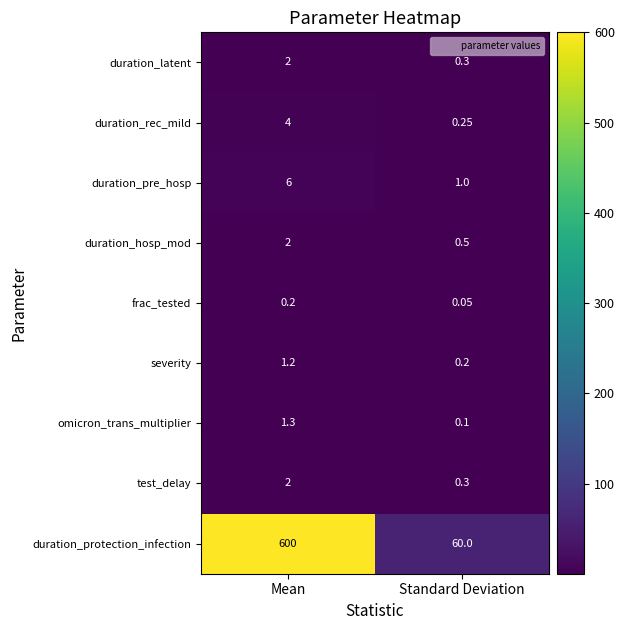

Which series has the largest total across all categories?

duration_protection_infection